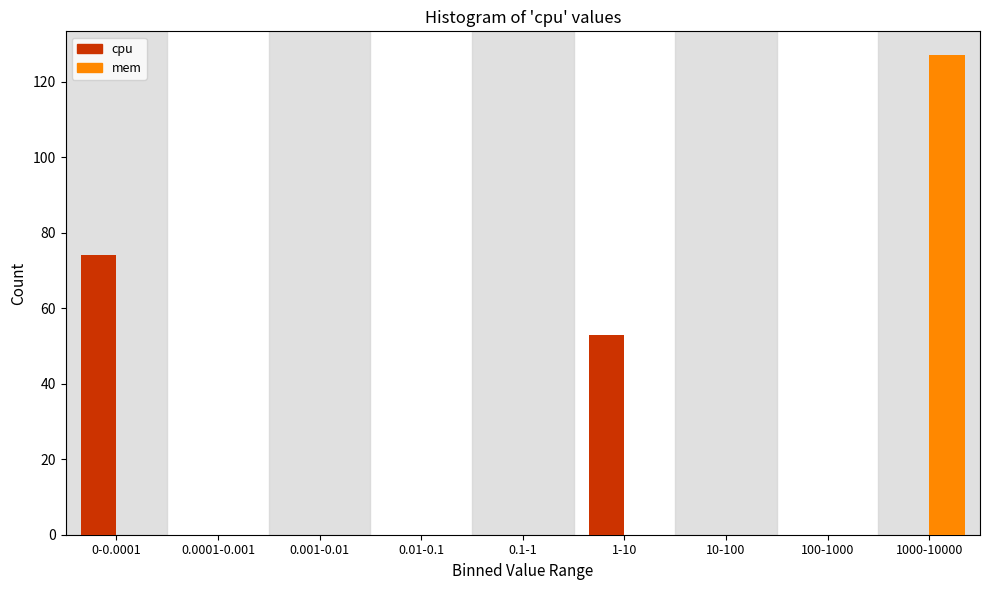

Reading left to right, extract all data points from this chart.

cpu: 0-0.0001=74	0.0001-0.001=0	0.001-0.01=0	0.01-0.1=0	0.1-1=0	1-10=53	10-100=0	100-1000=0	1000-10000=0
mem: 0-0.0001=0	0.0001-0.001=0	0.001-0.01=0	0.01-0.1=0	0.1-1=0	1-10=0	10-100=0	100-1000=0	1000-10000=127